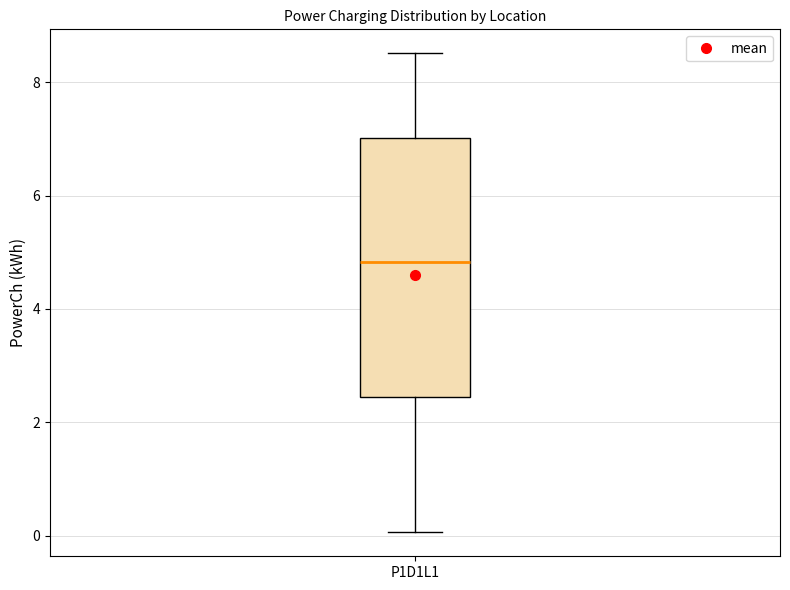

Transcribe this box plot: give where the median line is, the range the box spans, and where the two whiskers end, as read against the y-axis. The values are not printed on the chart, so give them approximately, as read against the axis.

median 4.8, box 2.4 to 7.0, whiskers 0.0 to 8.6